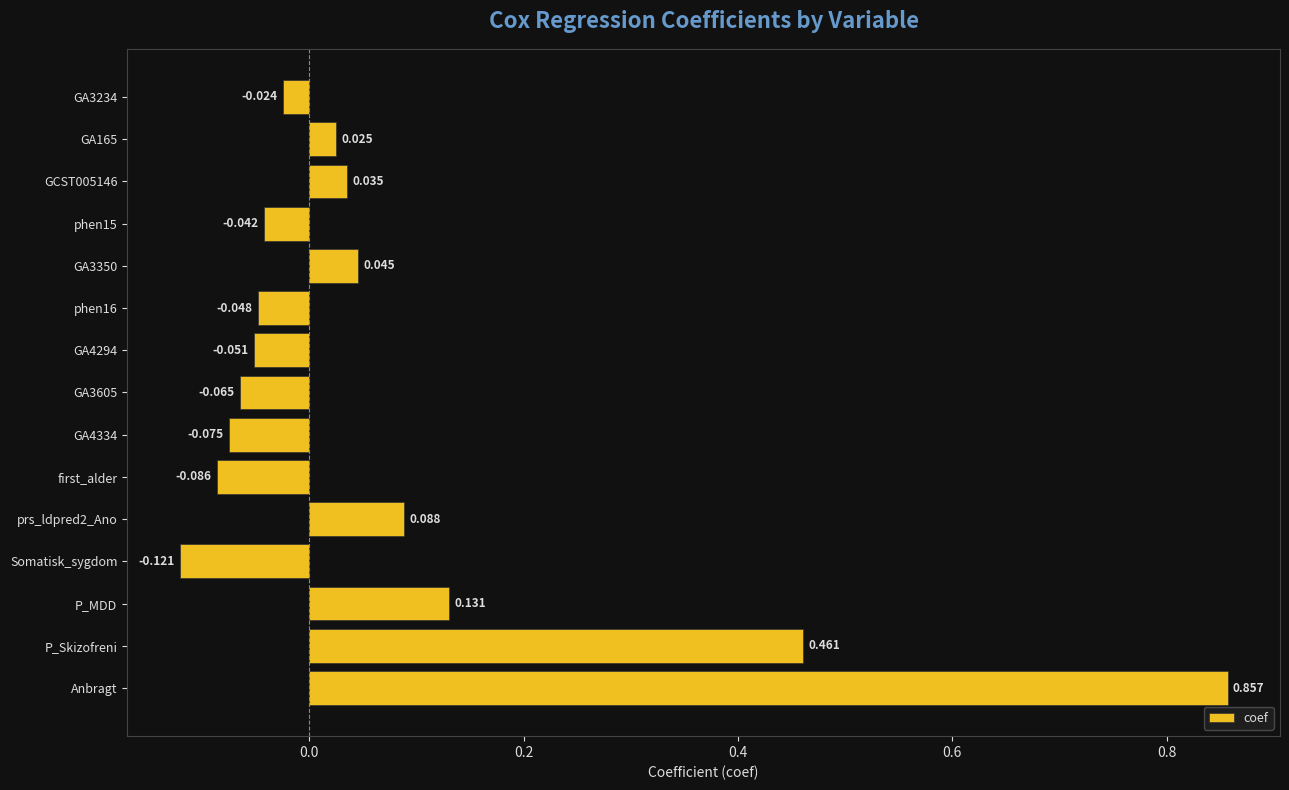

Where is the data nearest to the value 0?

GA3234